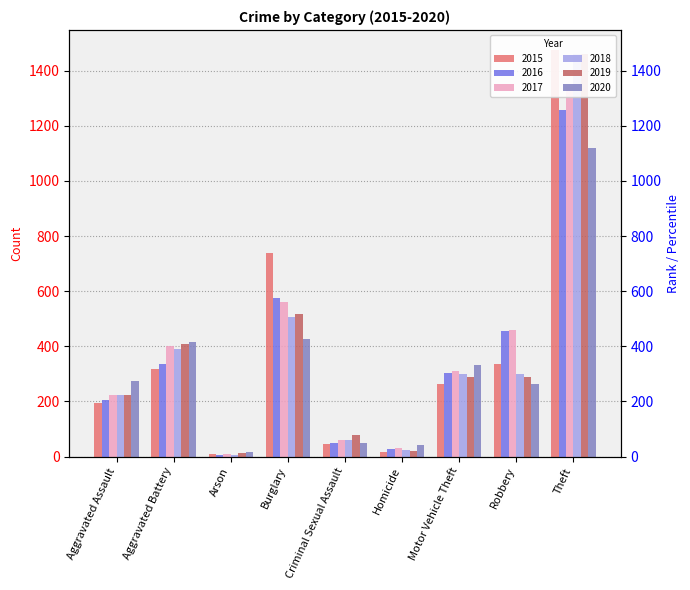

At which category is the sum across all series the highest?

Theft